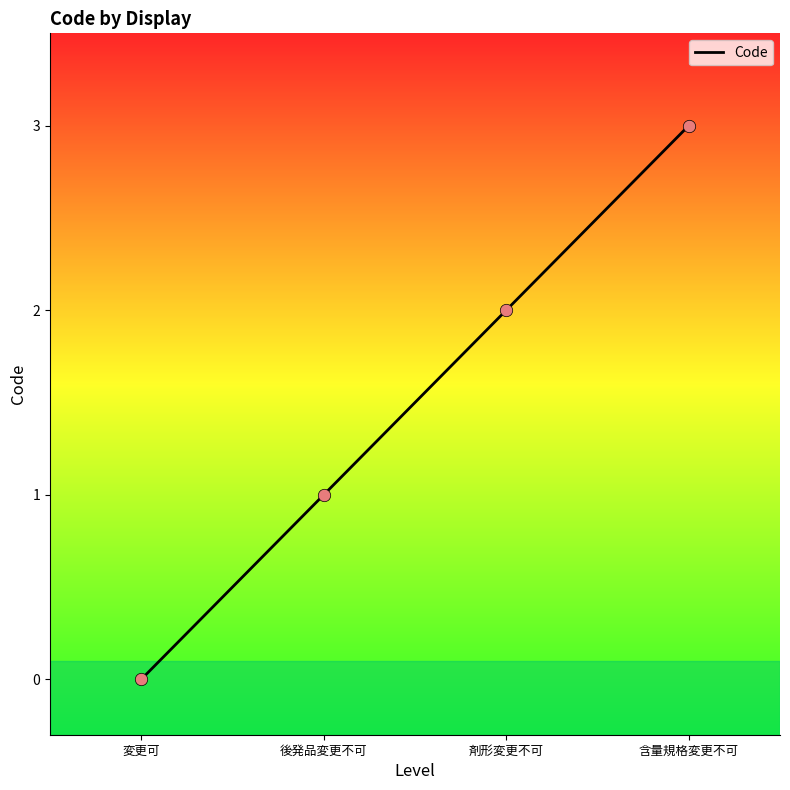

Between 後発品変更不可 and 含量規格変更不可, which is larger?

含量規格変更不可